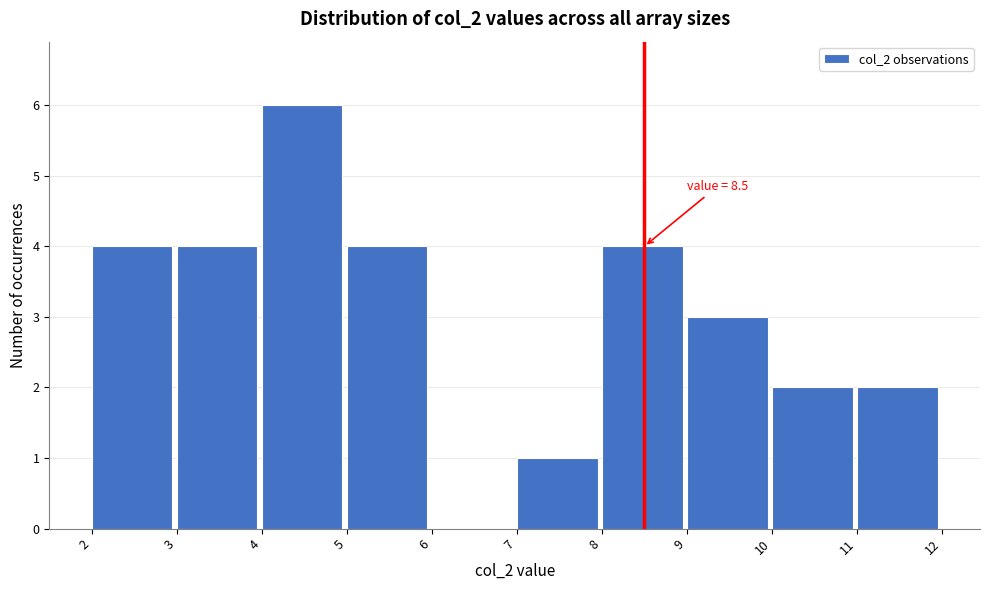

Which range on the x-axis has the tallest bar?

4 to 5